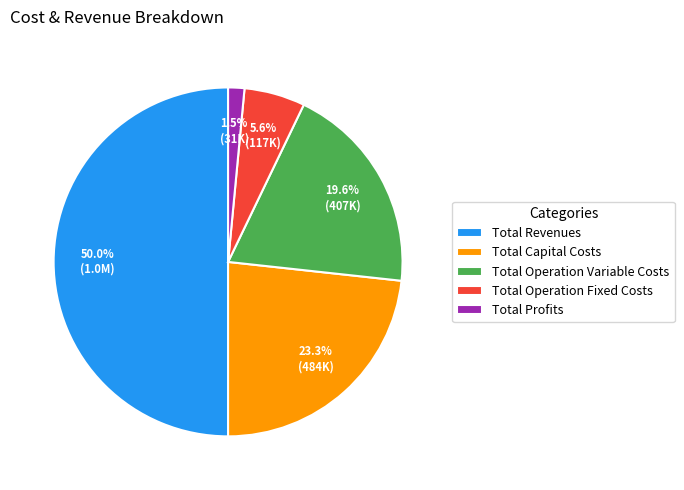

Which has a higher value, Total Profits or Total Operation Variable Costs?

Total Operation Variable Costs